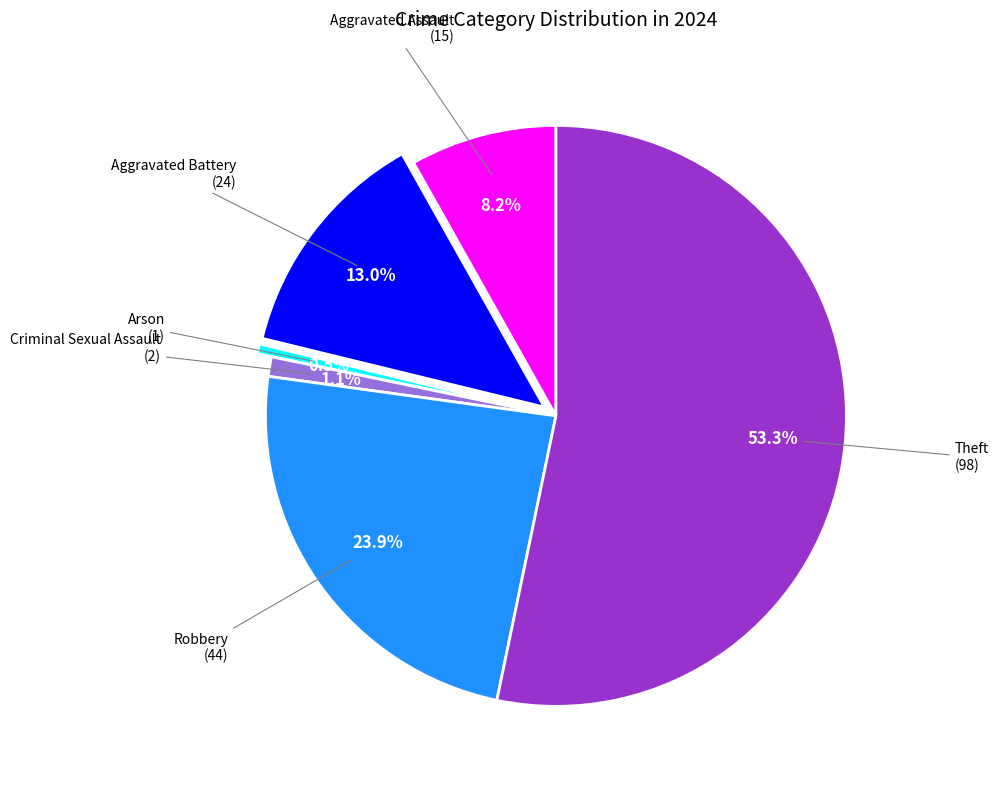

Is there any slice that represents more than half of the pie?

Yes